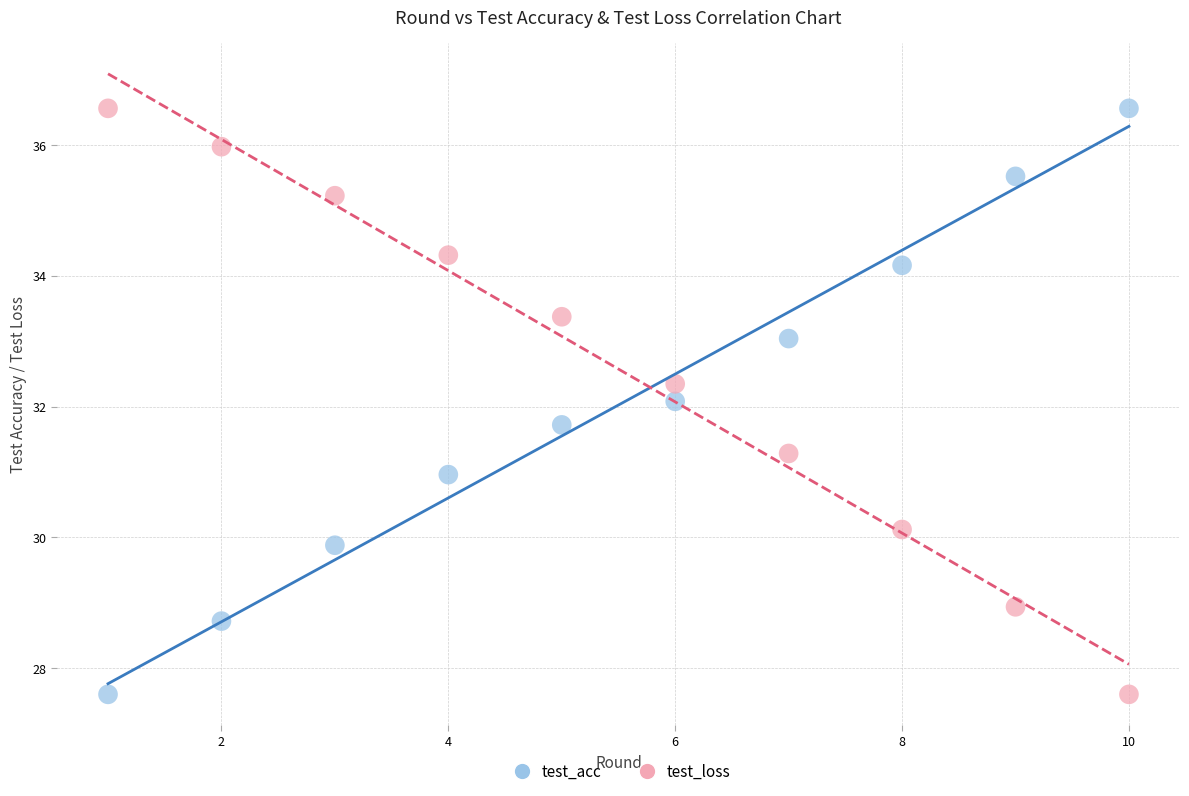

Across all data points, what is the range of Y values (max minus min)?

9.0